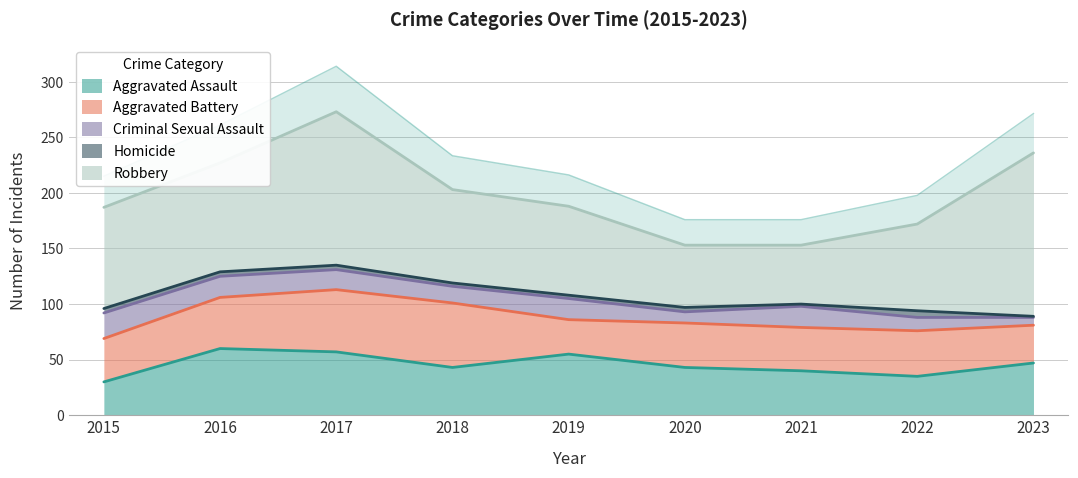

Reading left to right, extract all data points from this chart.

Aggravated Assault: 30	60	57	43	55	43	40	35	47
Aggravated Battery: 39	46	56	58	31	40	39	41	34
Criminal Sexual Assault: 23	19	18	15	19	10	19	12	7
Homicide: 4	4	4	3	3	4	2	6	1
Robbery: 91	98	138	84	80	56	53	78	147